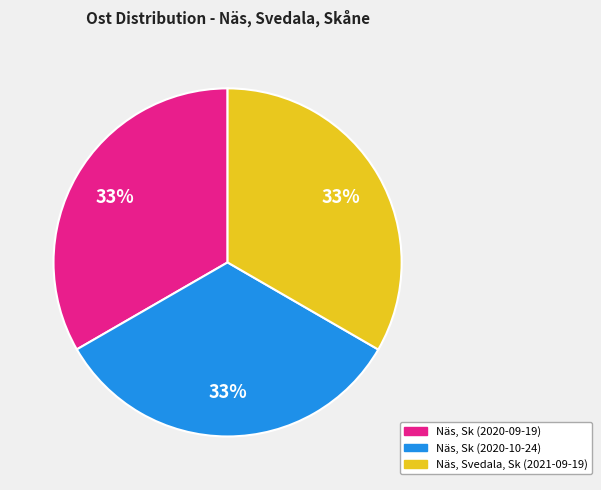

Combined, do Näs, Sk (2020-09-19) and Näs, Sk (2020-10-24) account for over 50%?

Yes